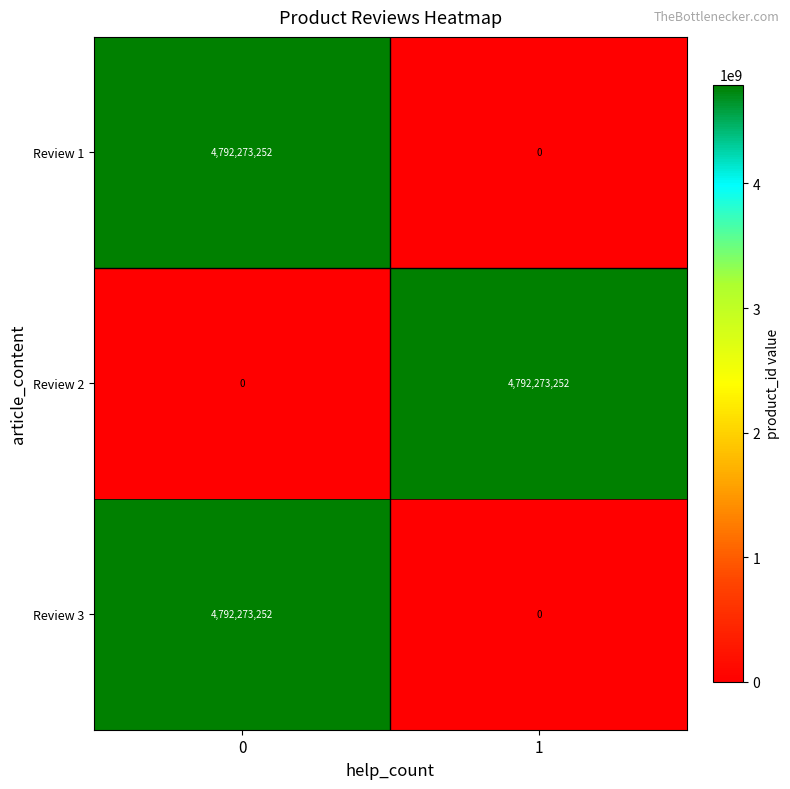

Is the value of Review 2 at 0 greater than the value of Review 1 at 0?

No